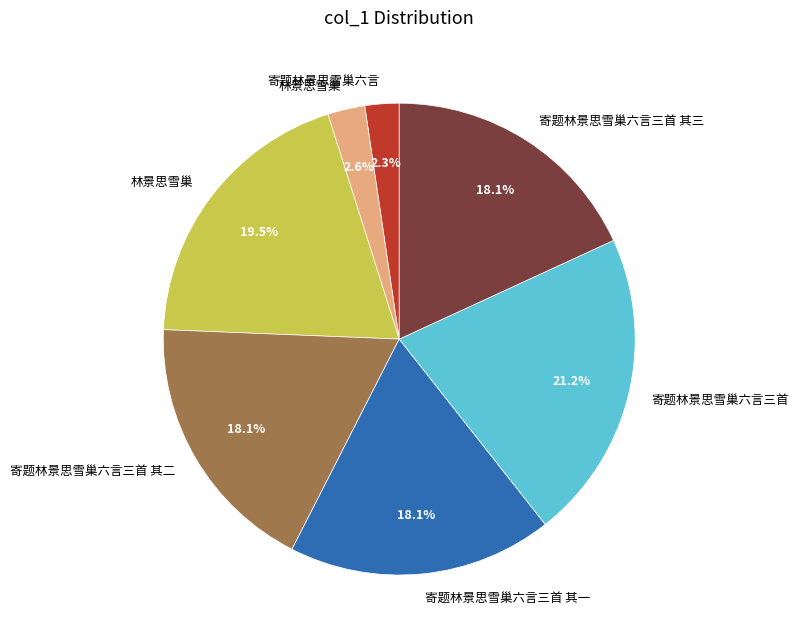

To the nearest percent, what is the average slice percentage?

14%